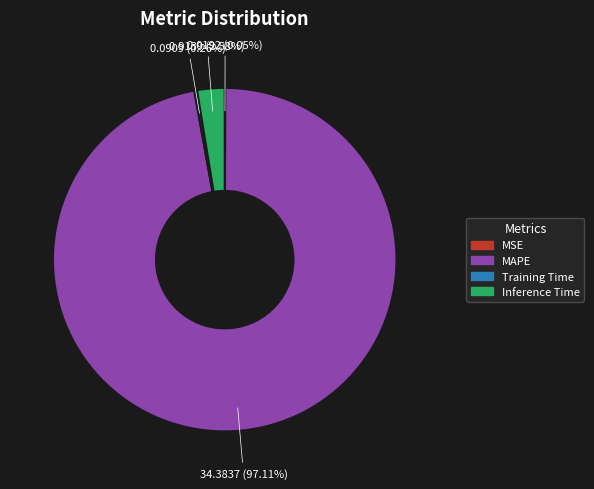

Which slice is the largest?

MAPE